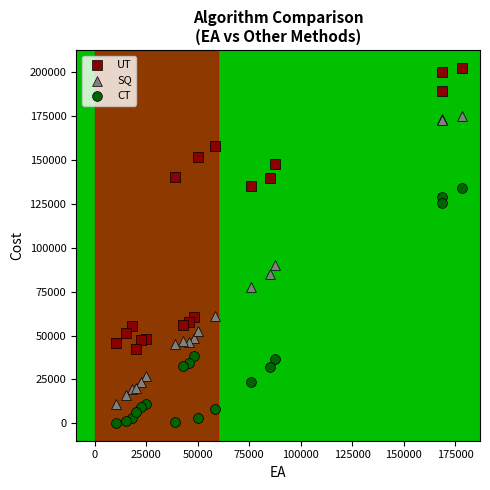

Which series contains the highest Y value?

UT